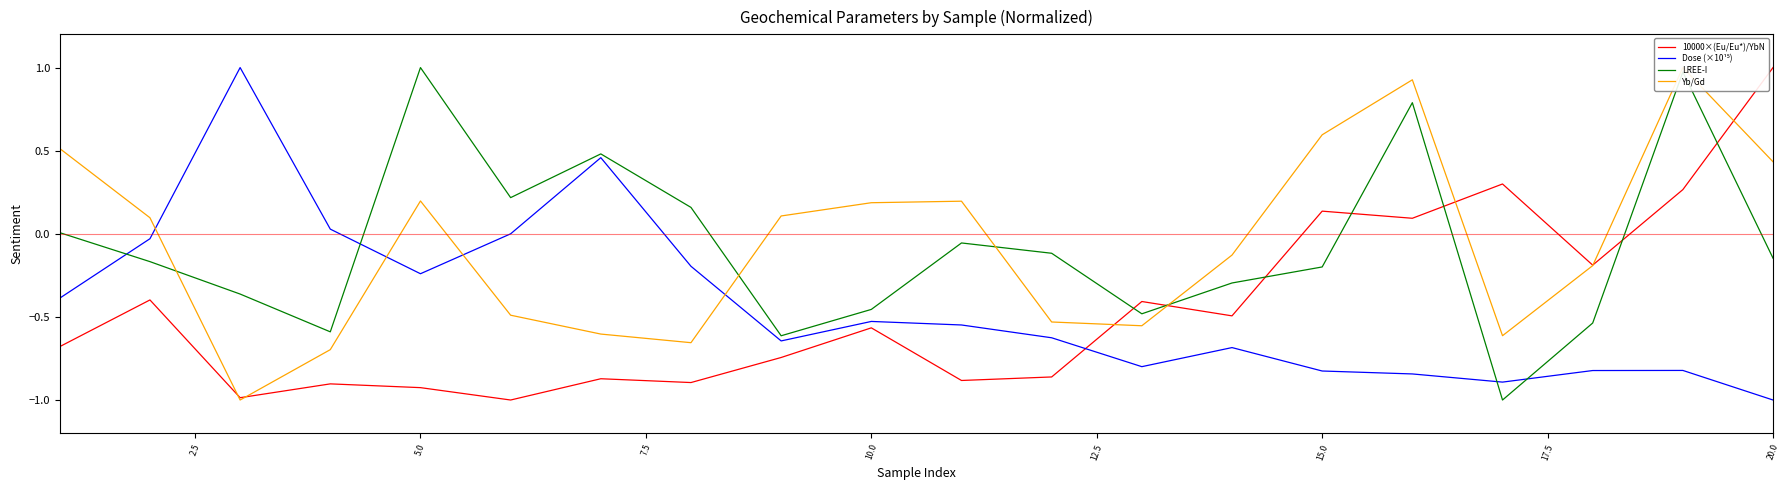

What is the maximum value shown in the chart?

1.0